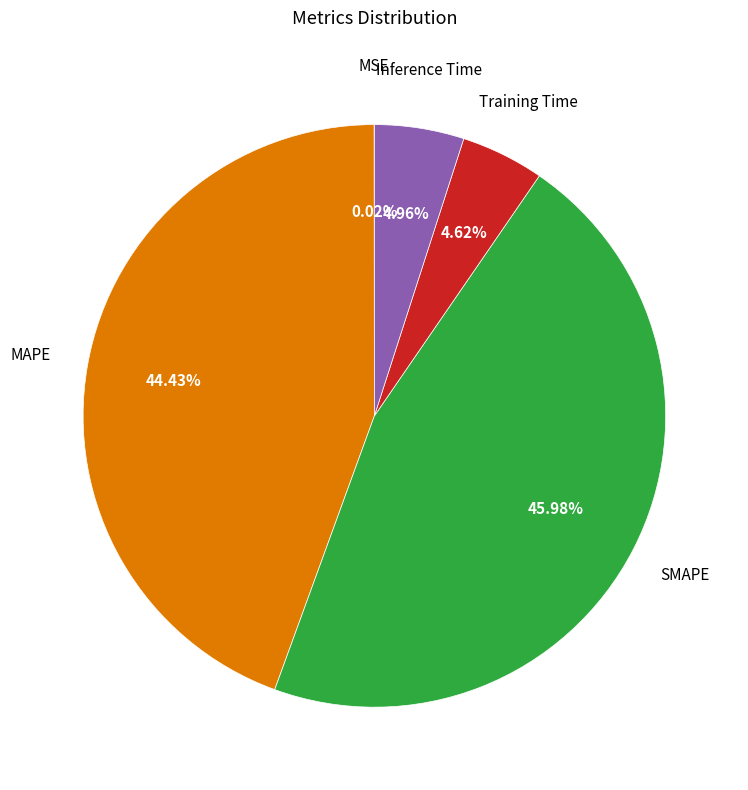

Does any single category account for the majority?

No